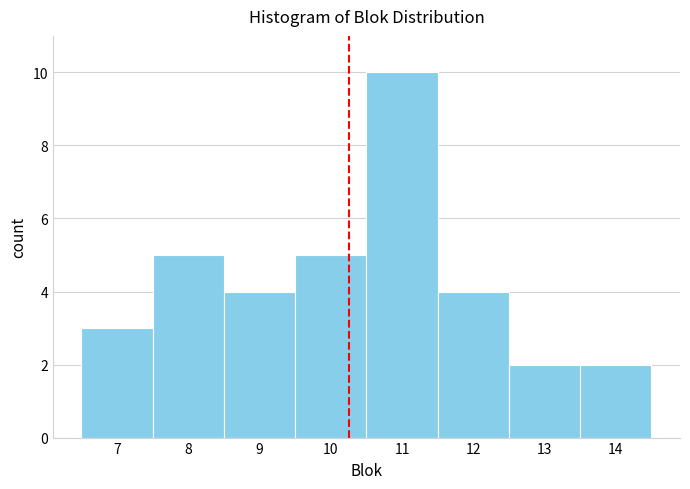

Reading left to right, transcribe this chart: for each bar, give the range it covers on the x-axis and its height. The values are not printed on the chart, so give them approximately, as read against the axis.

6.5 to 7.5: 3
7.5 to 8.5: 5
8.5 to 9.5: 4
9.5 to 10.5: 5
10.5 to 11.5: 10
11.5 to 12.5: 4
12.5 to 13.5: 2
13.5 to 14.5: 2